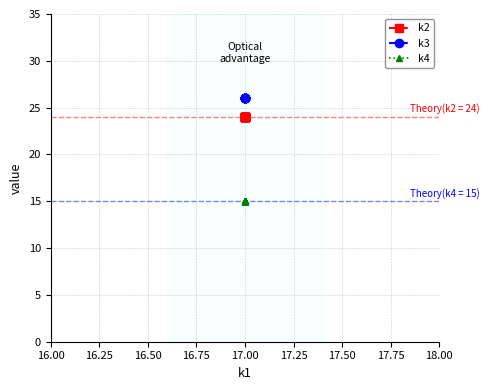

Is this an area chart (filled region under the line)?

No